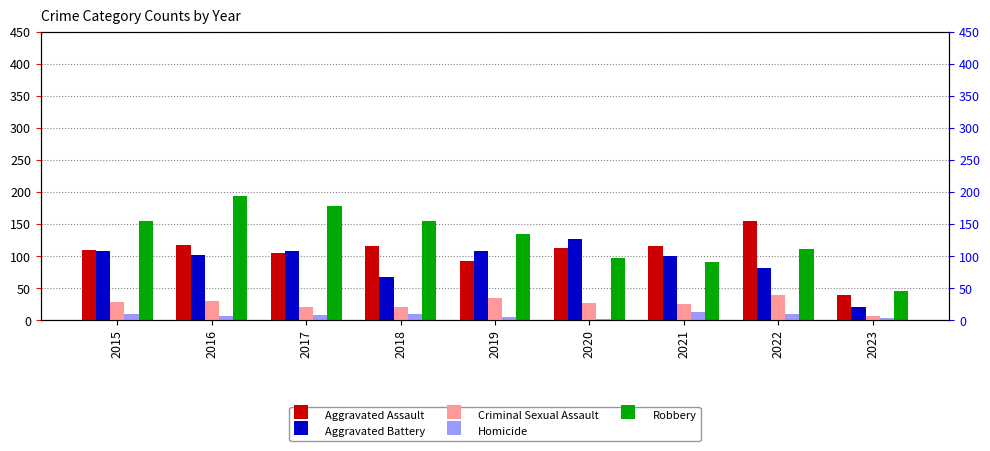

What is the difference between the second highest and minimum values in the Aggravated Battery series?

88